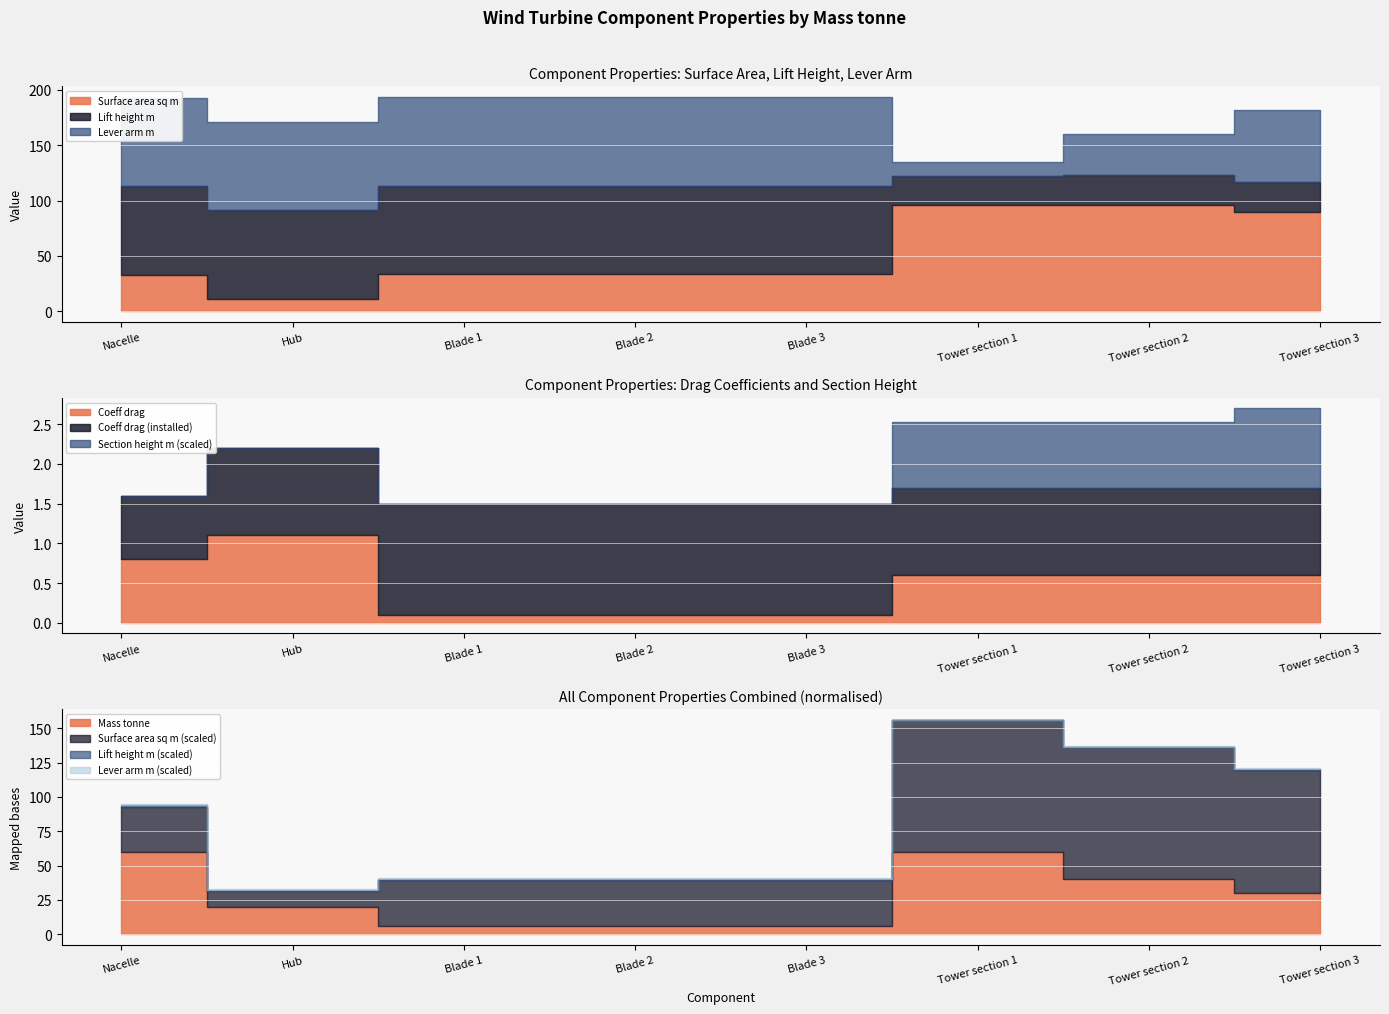

True or false: Coeff drag (installed) and Lever arm m cross at least once.

False